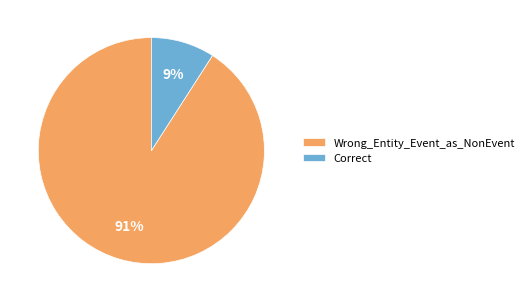

To the nearest percent, what is the combined percentage of Correct and Wrong_Entity_Event_as_NonEvent?

100%